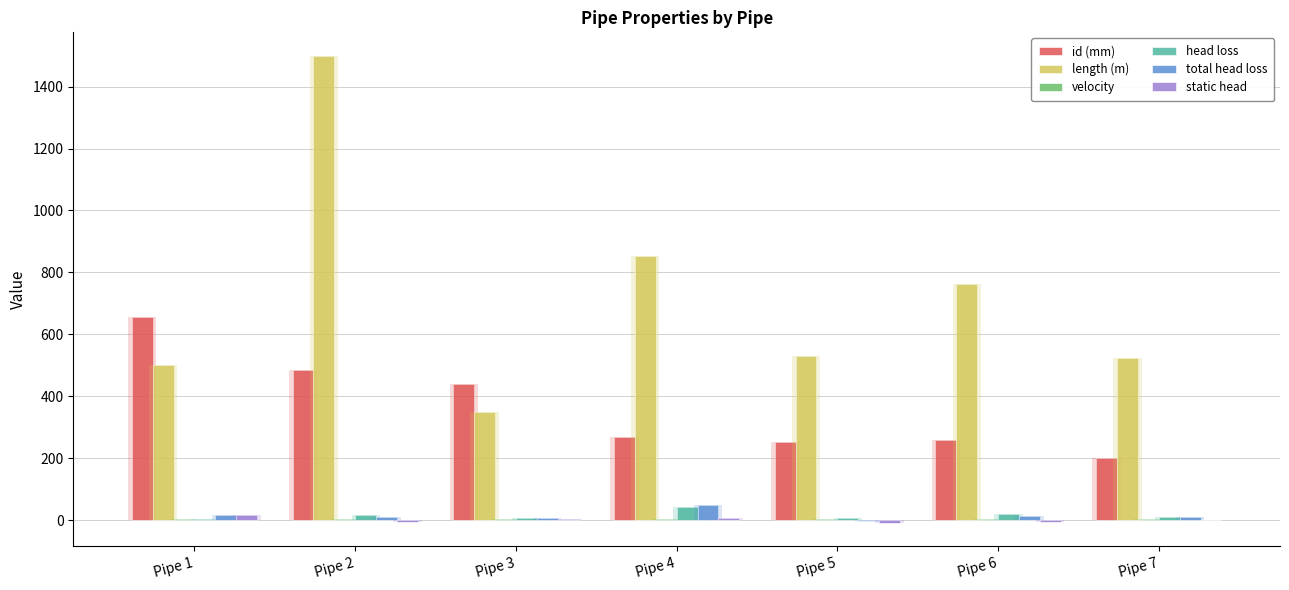

What is the greatest value displayed?

1500.0